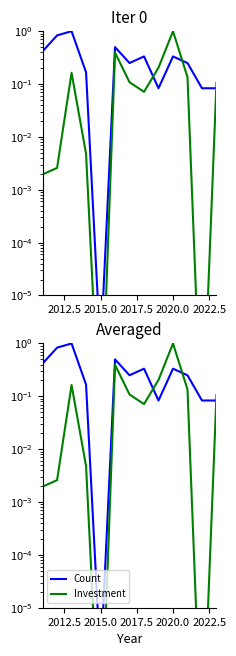

How many interior local peaks does the Investment series have?

3